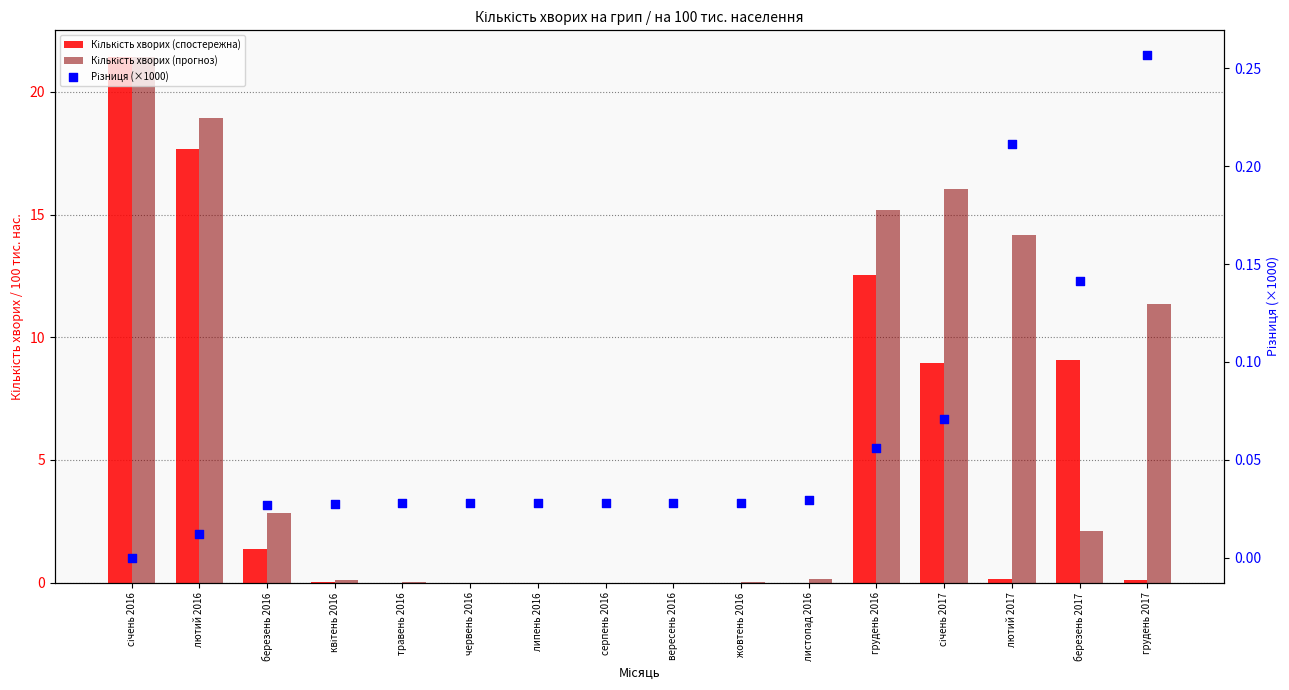

At which category is the sum across all series the highest?

січень 2016